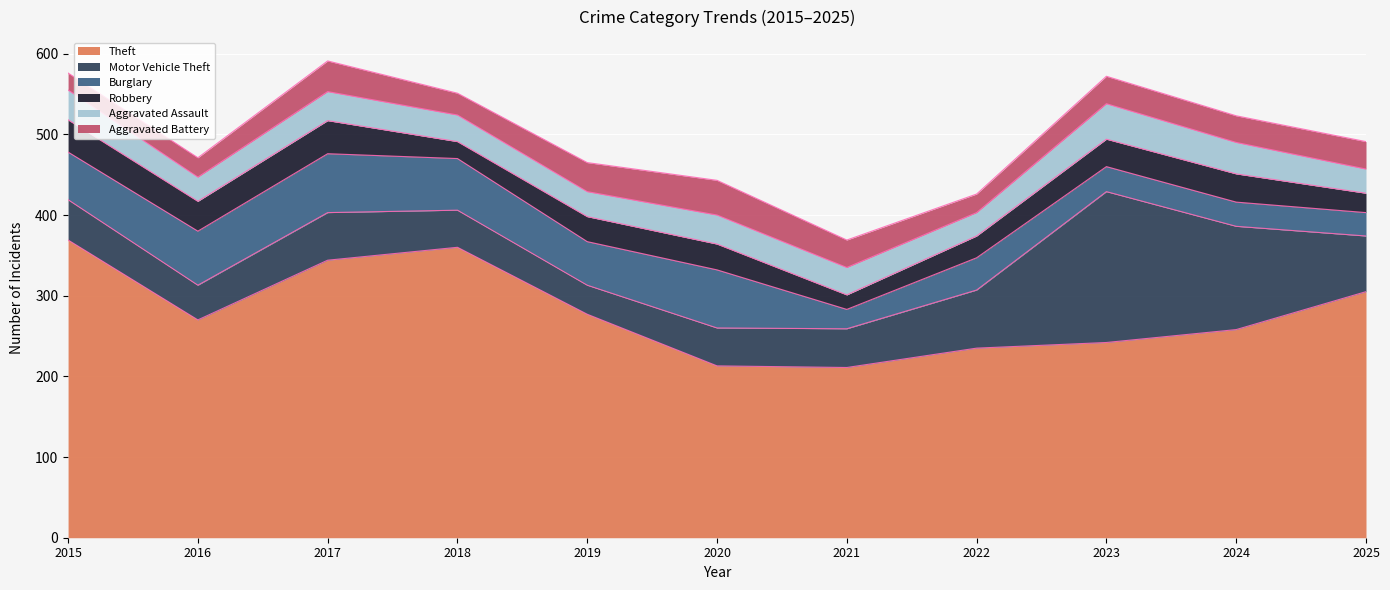

What is the greatest value displayed?

369